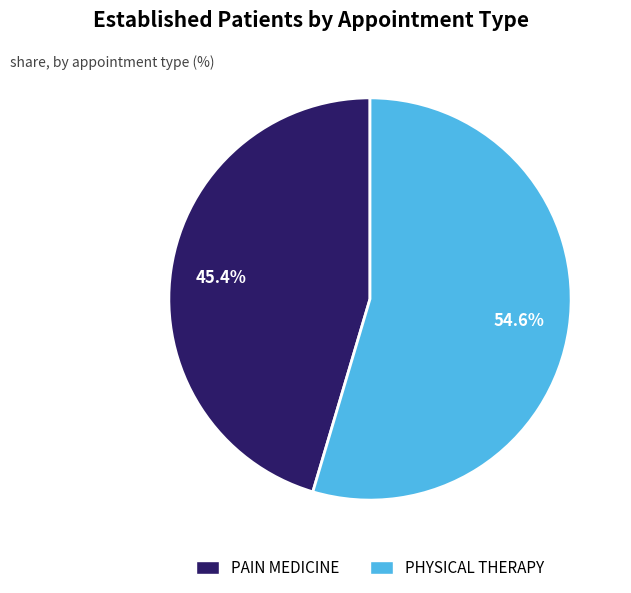

What percentage is NOT represented by PAIN MEDICINE?

54.6%